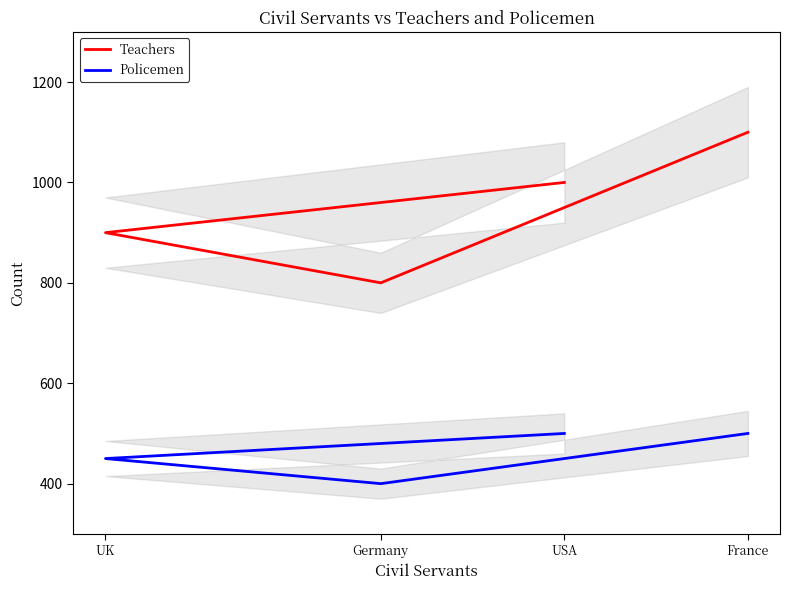

Read the Teachers value at USA, to the nearest 10.

1000